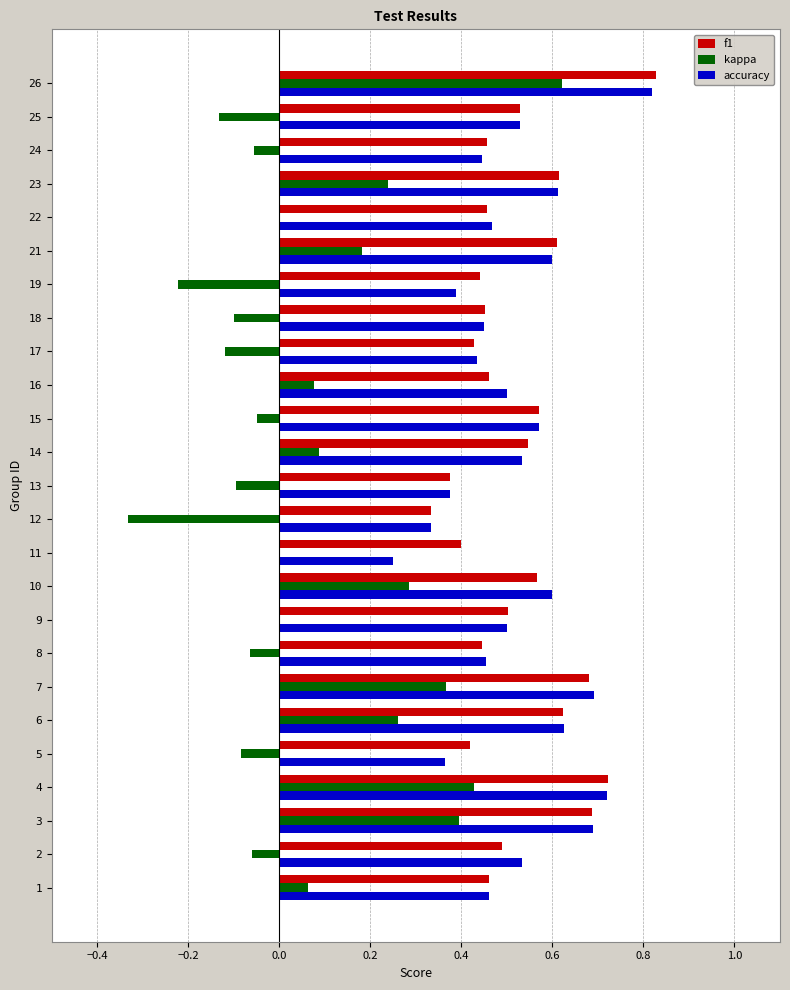

True or false: kappa has a value of 1.0 at 26.

False